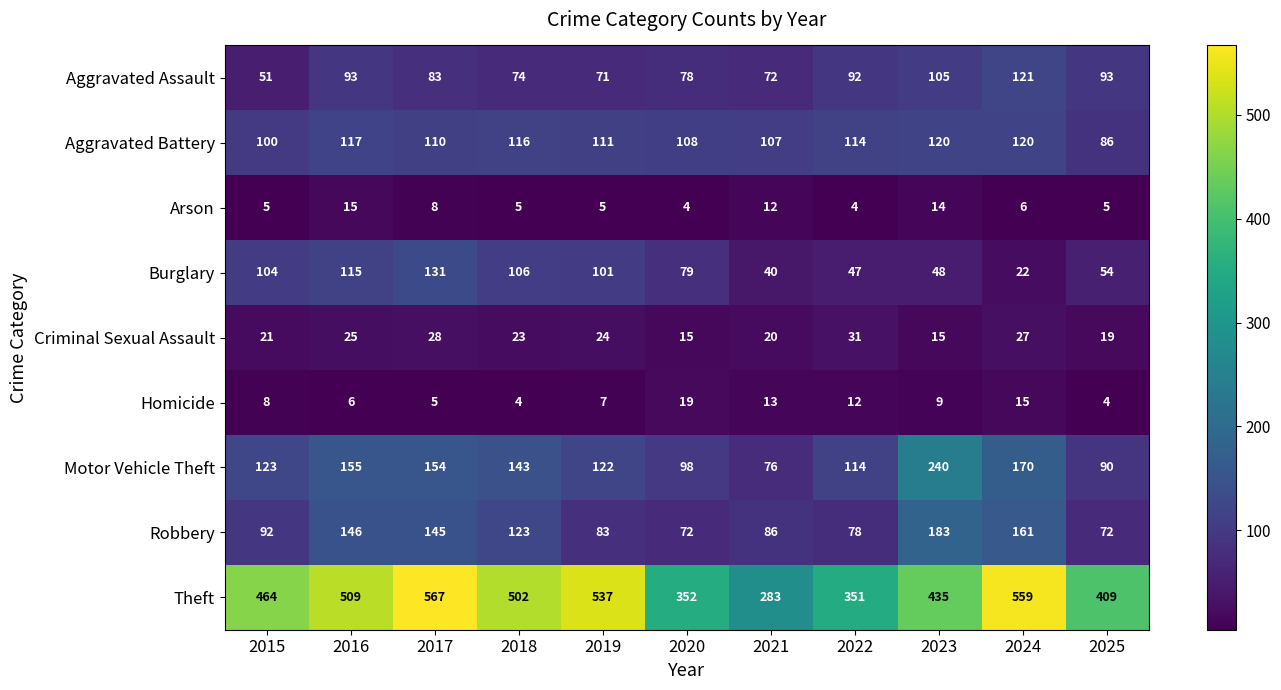

What is the average value of the Motor Vehicle Theft series?

135